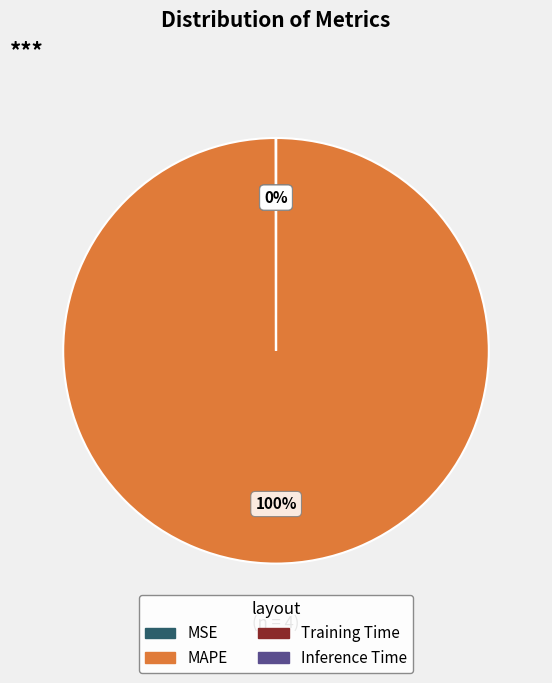

To the nearest percent, what is the difference between the largest and smallest slice percentages?

100%